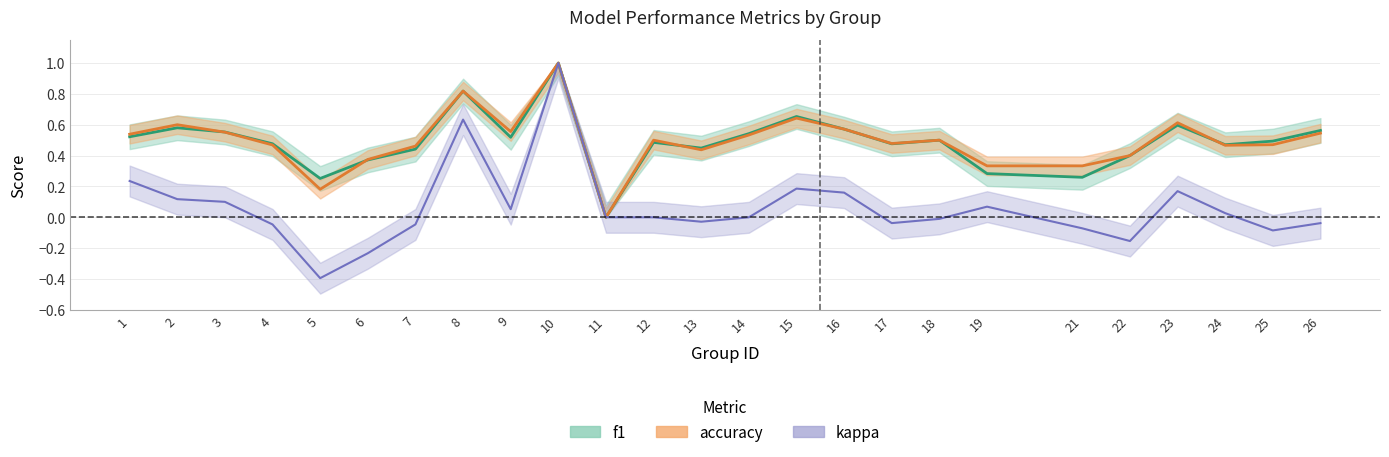

What are all the series names shown in the legend?

f1, accuracy, kappa